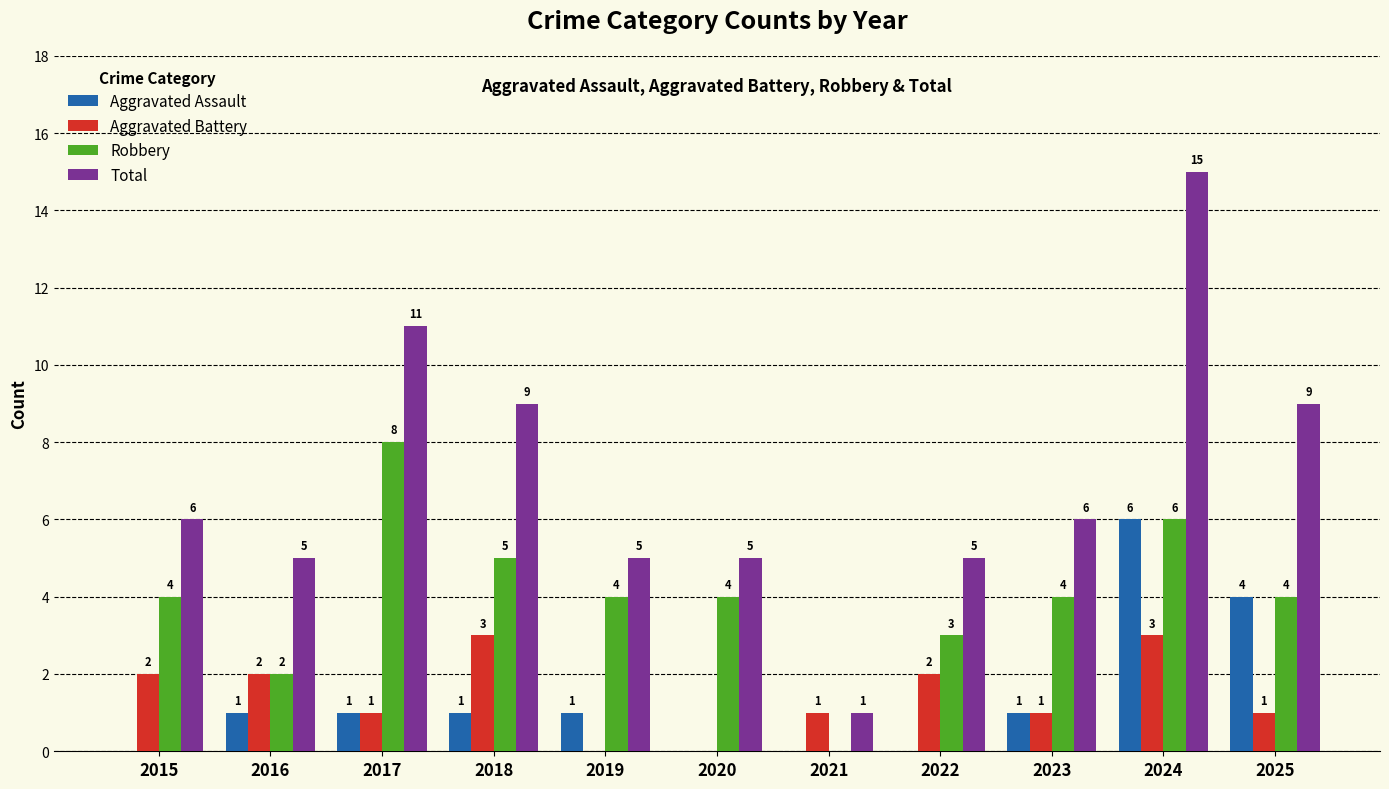

How many Aggravated Battery values are between 1 and 2?

7